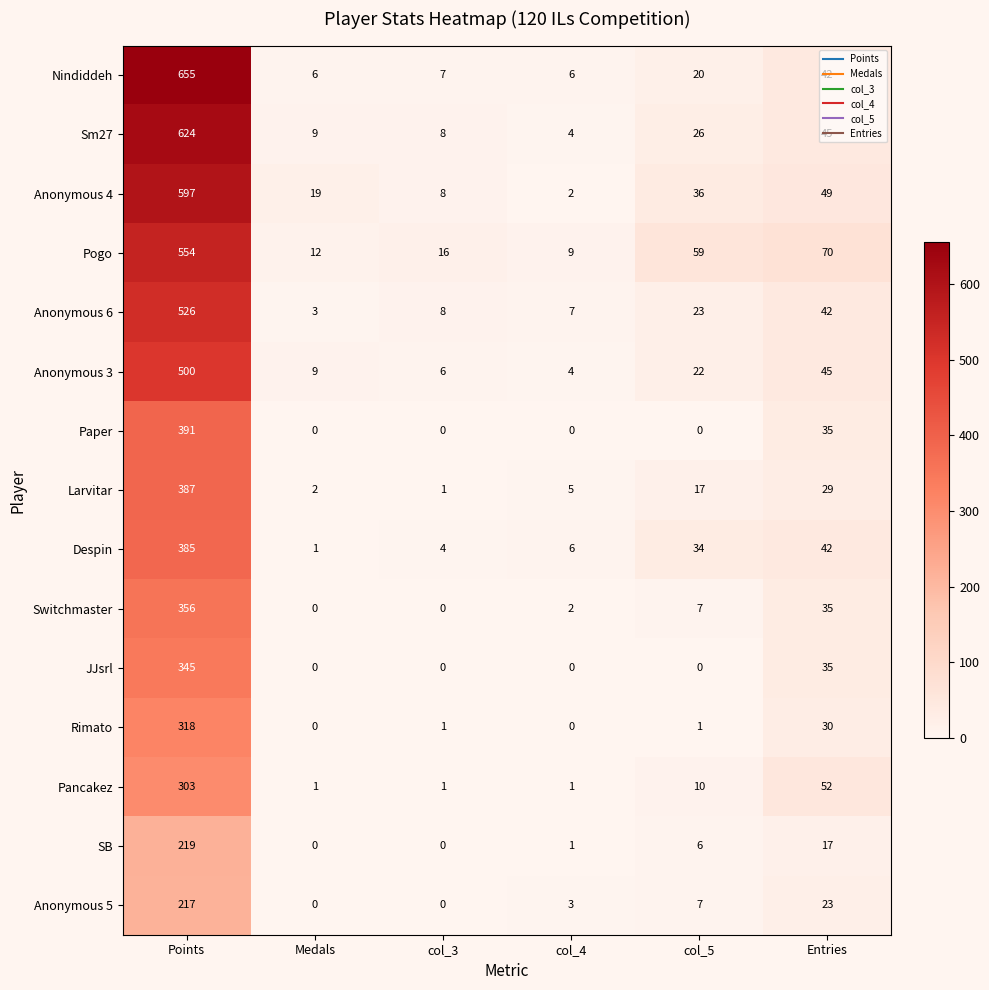

List the series in order of their peak value, highest first.

Nindiddeh, Sm27, Anonymous 4, Pogo, Anonymous 6, Anonymous 3, Paper, Larvitar, Despin, Switchmaster, JJsrl, Rimato, Pancakez, SB, Anonymous 5